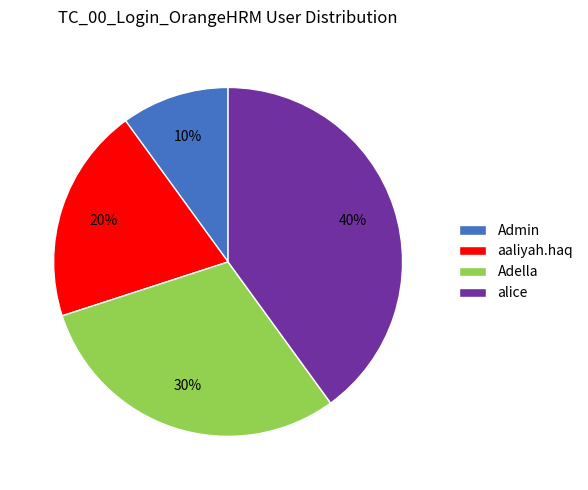

To the nearest percent, what is the difference between the largest and smallest slice percentages?

30%